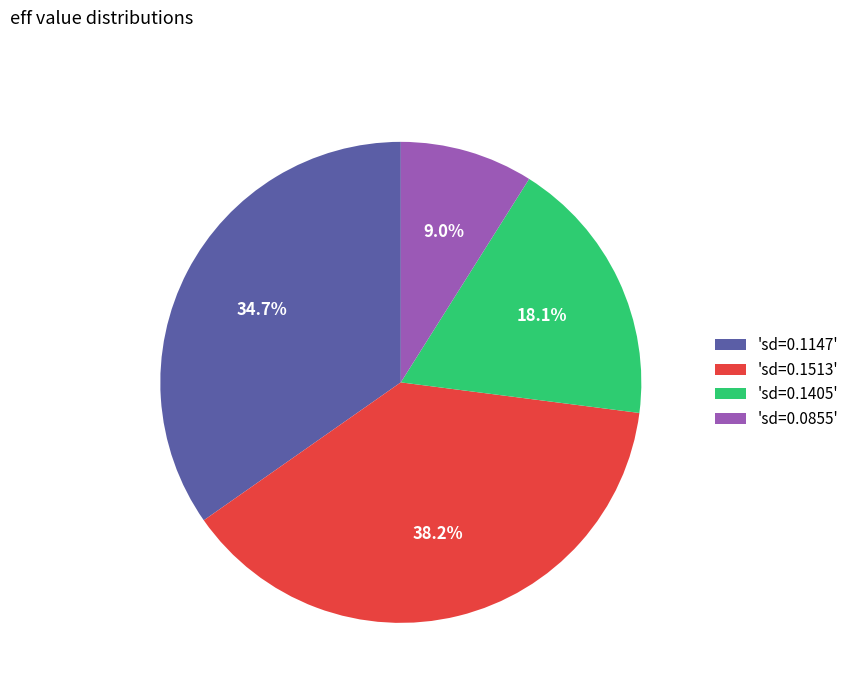

Does 'sd=0.0855' account for over 50% of the chart?

No